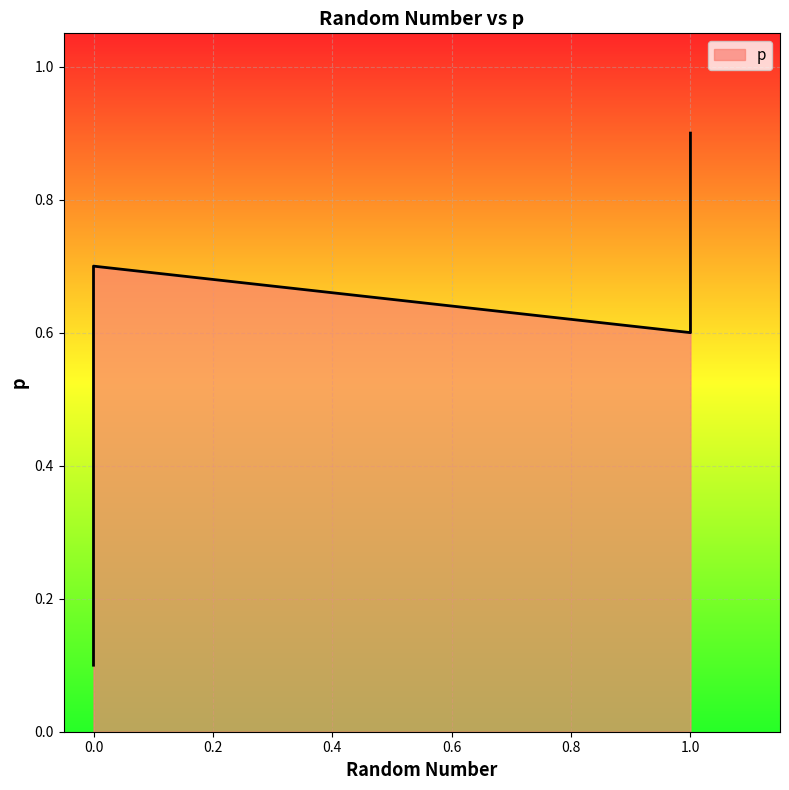

How many lines are shown in the chart?

1